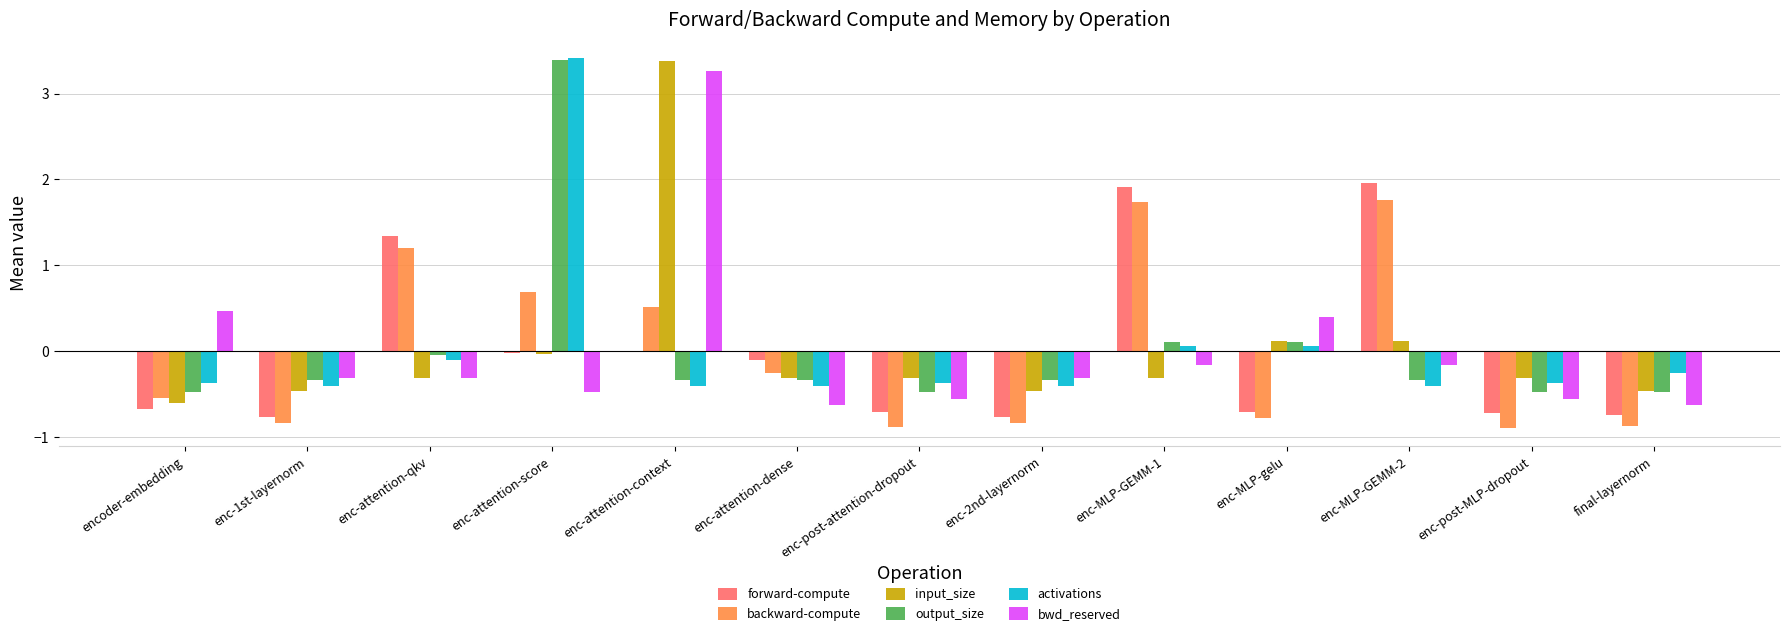

The backward-compute series shows -0.8 at enc-MLP-gelu. True or false?

True